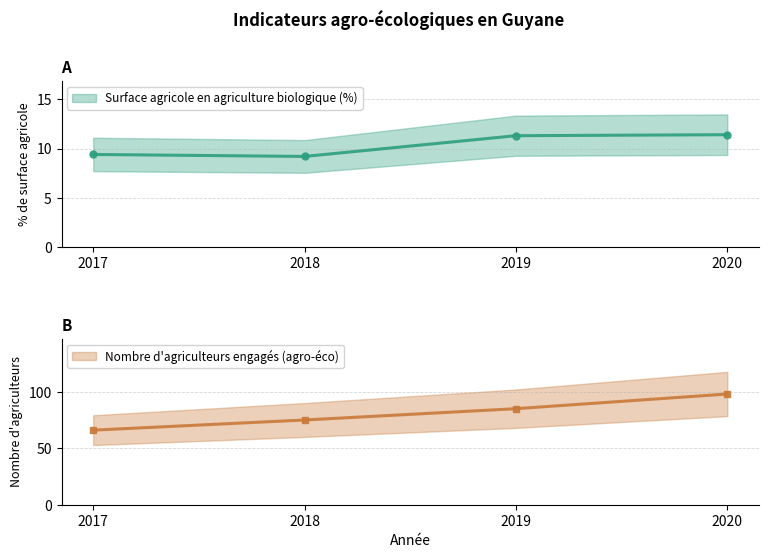

How many values in the Nombre d'agriculteurs engagés (agro-éco) series are below 85?

2